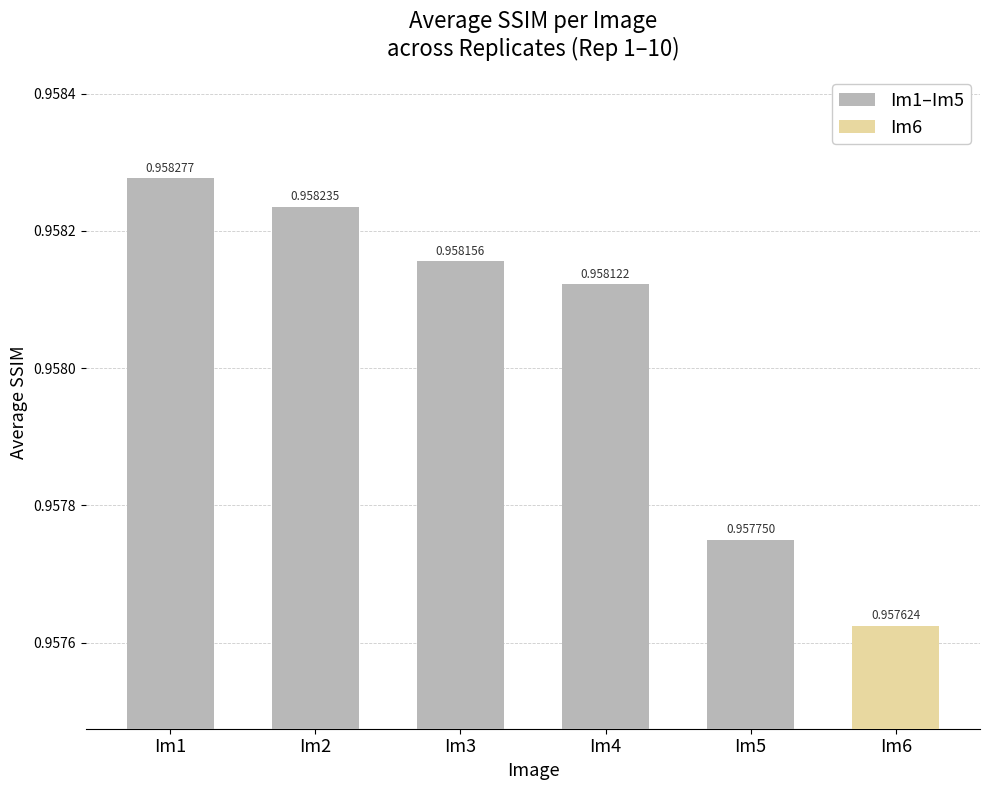

Rank the categories by value from lowest to highest.

Im6, Im5, Im4, Im3, Im2, Im1